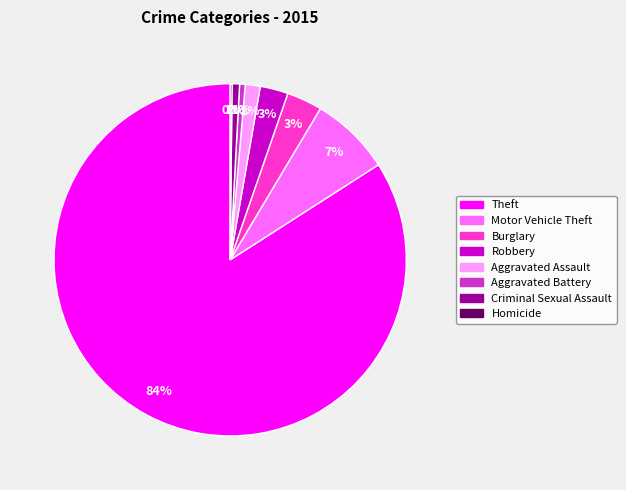

Which has a higher value, Burglary or Theft?

Theft